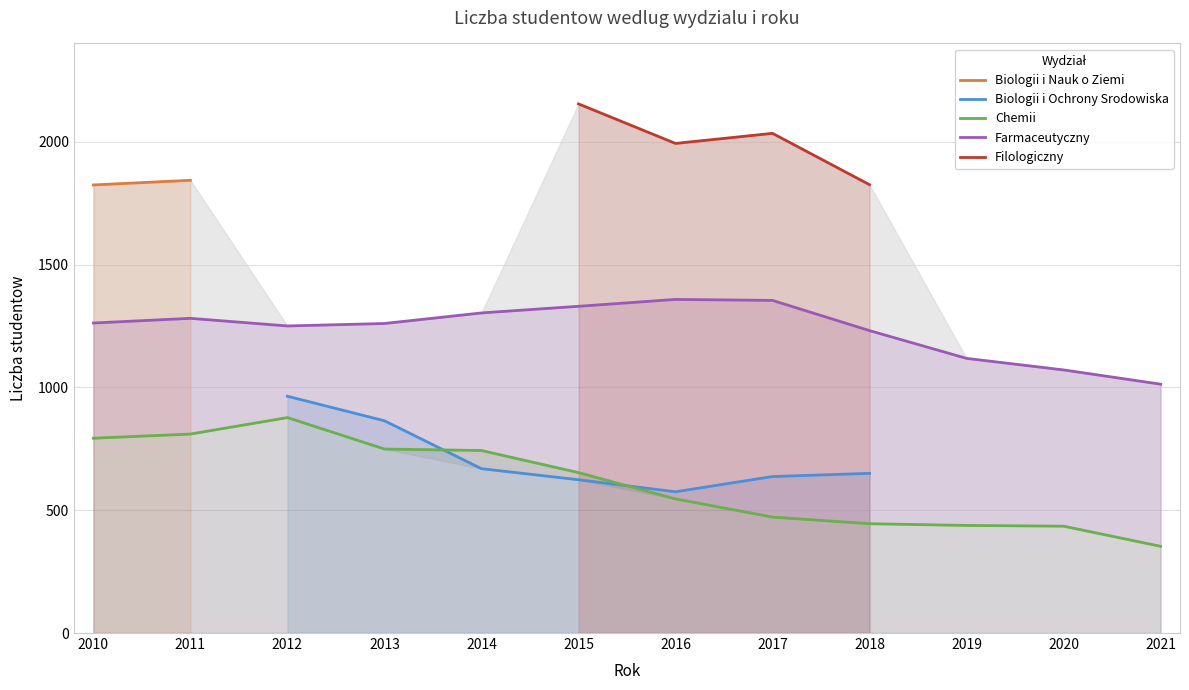

Is it true that Farmaceutyczny equals 1262 at 2010?

True